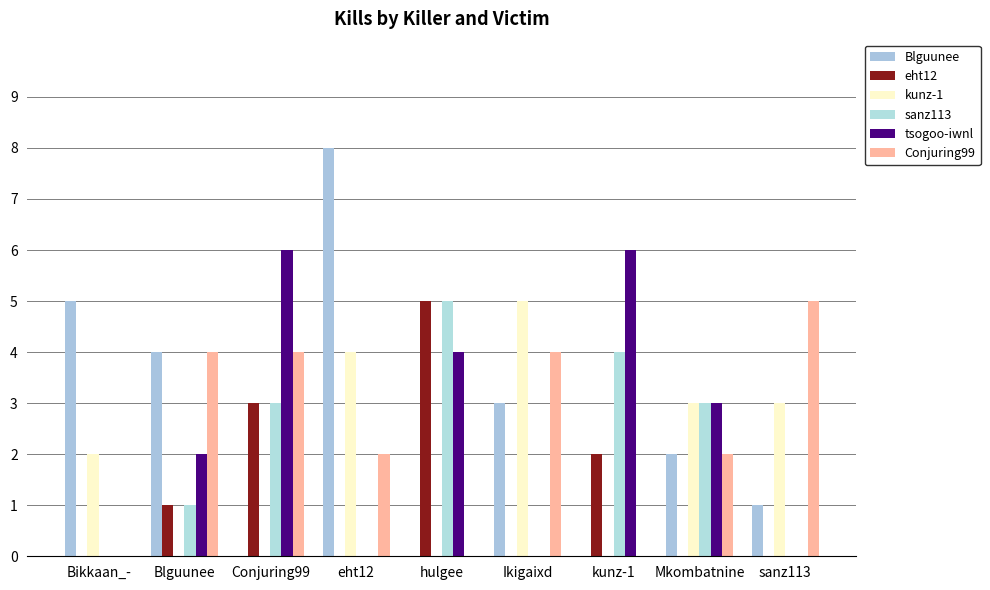

The Conjuring99 series shows 7 at Ikigaixd. True or false?

False